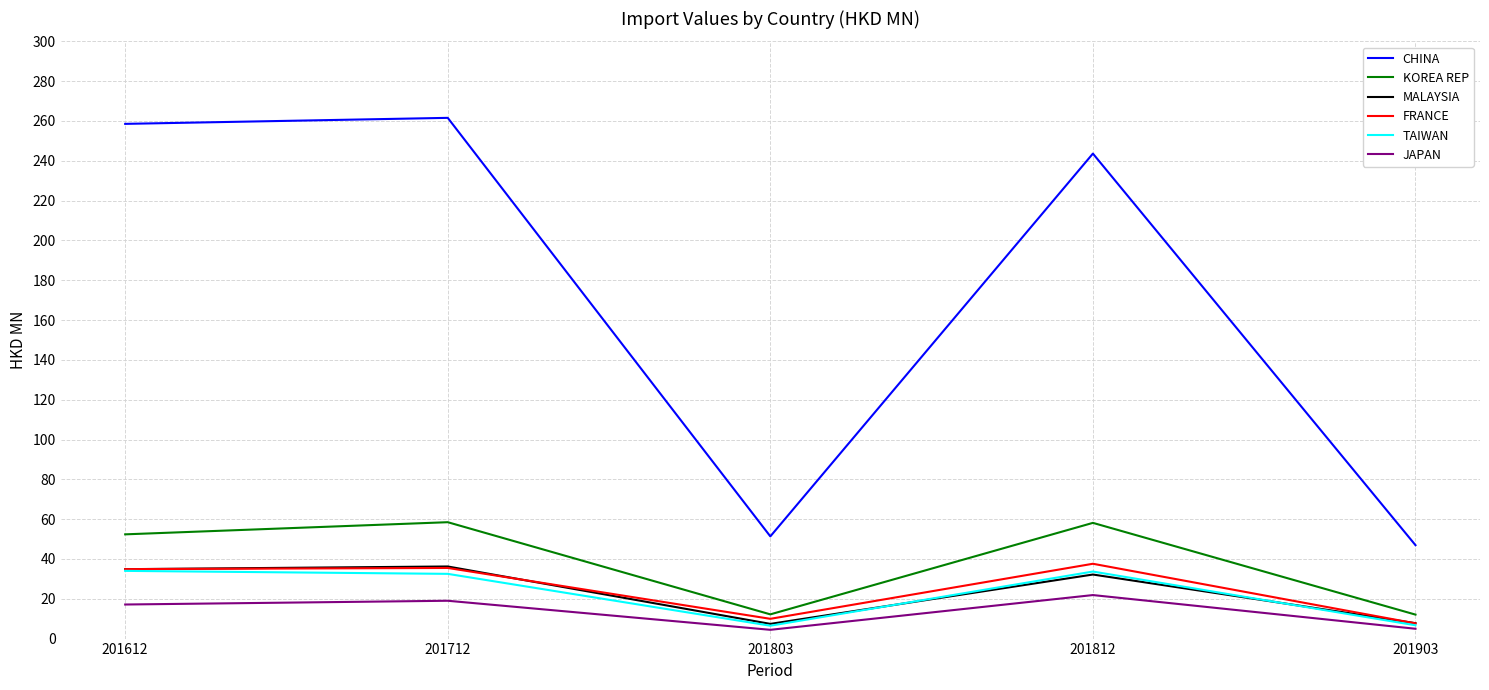

What are all the series names shown in the legend?

CHINA, KOREA REP, MALAYSIA, FRANCE, TAIWAN, JAPAN